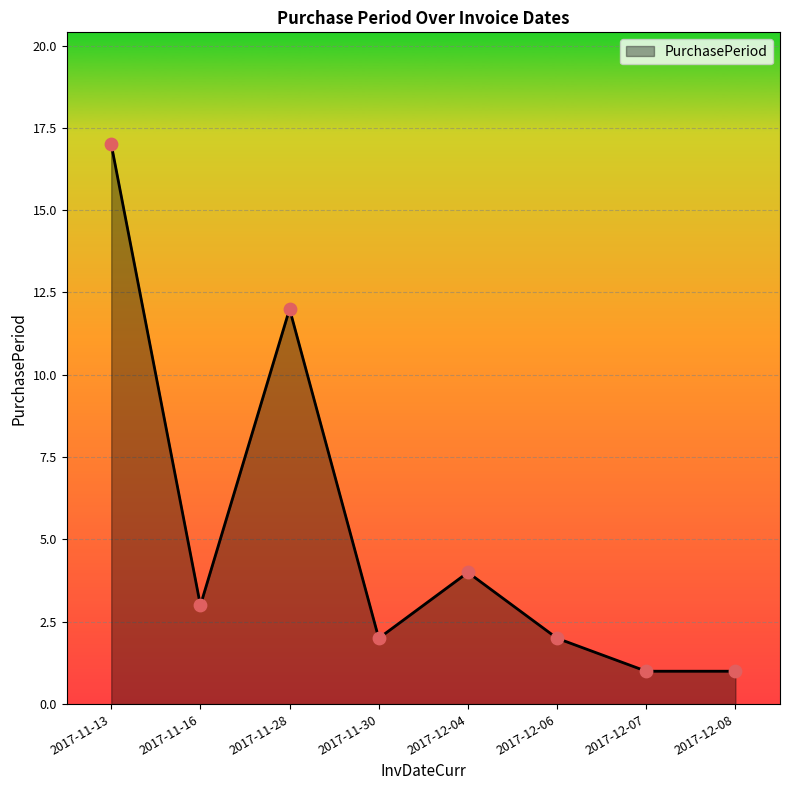

Which has a higher value, 2017-12-08 or 2017-11-16?

2017-11-16